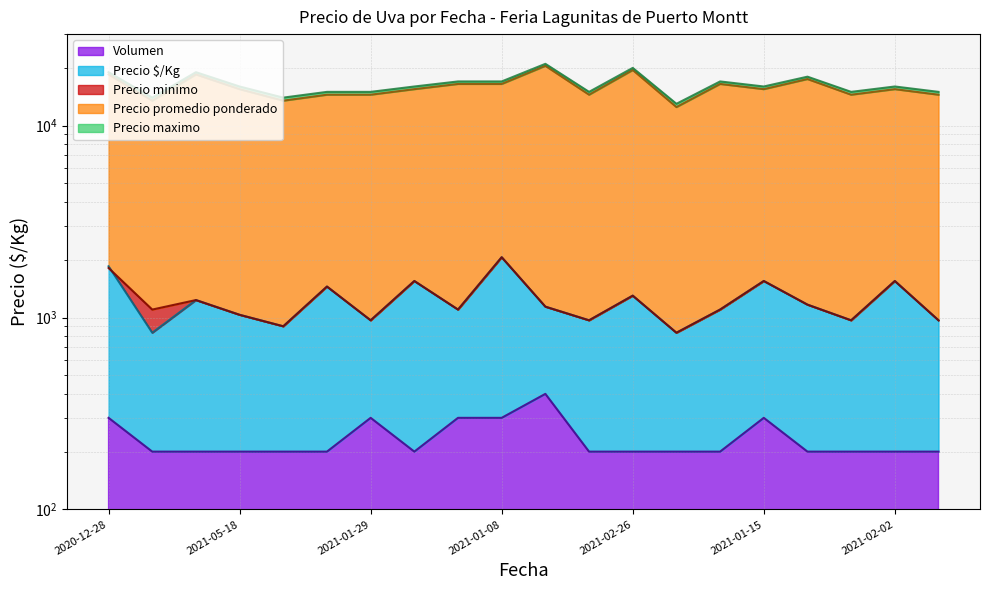

Does the chart display data point markers on the line(s)?

No